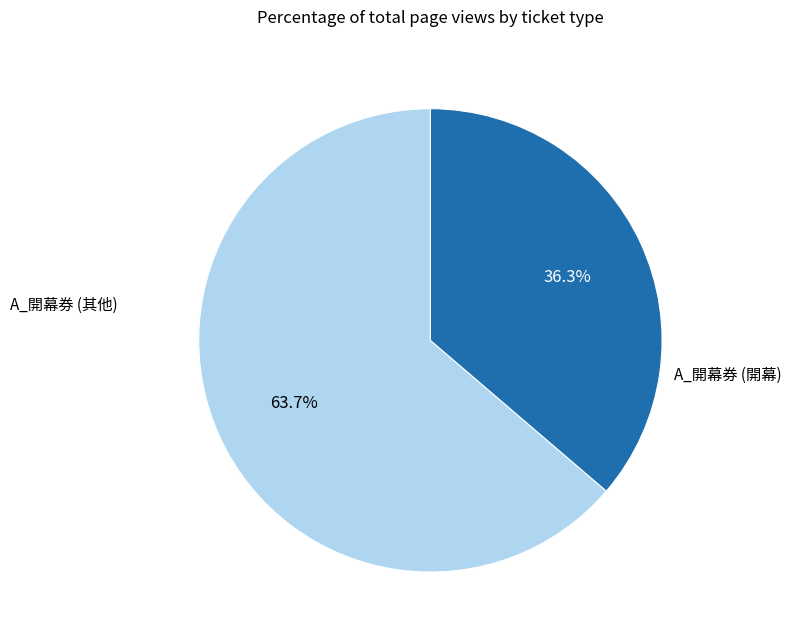

Which slice is the smallest?

A_開幕券 (開幕)